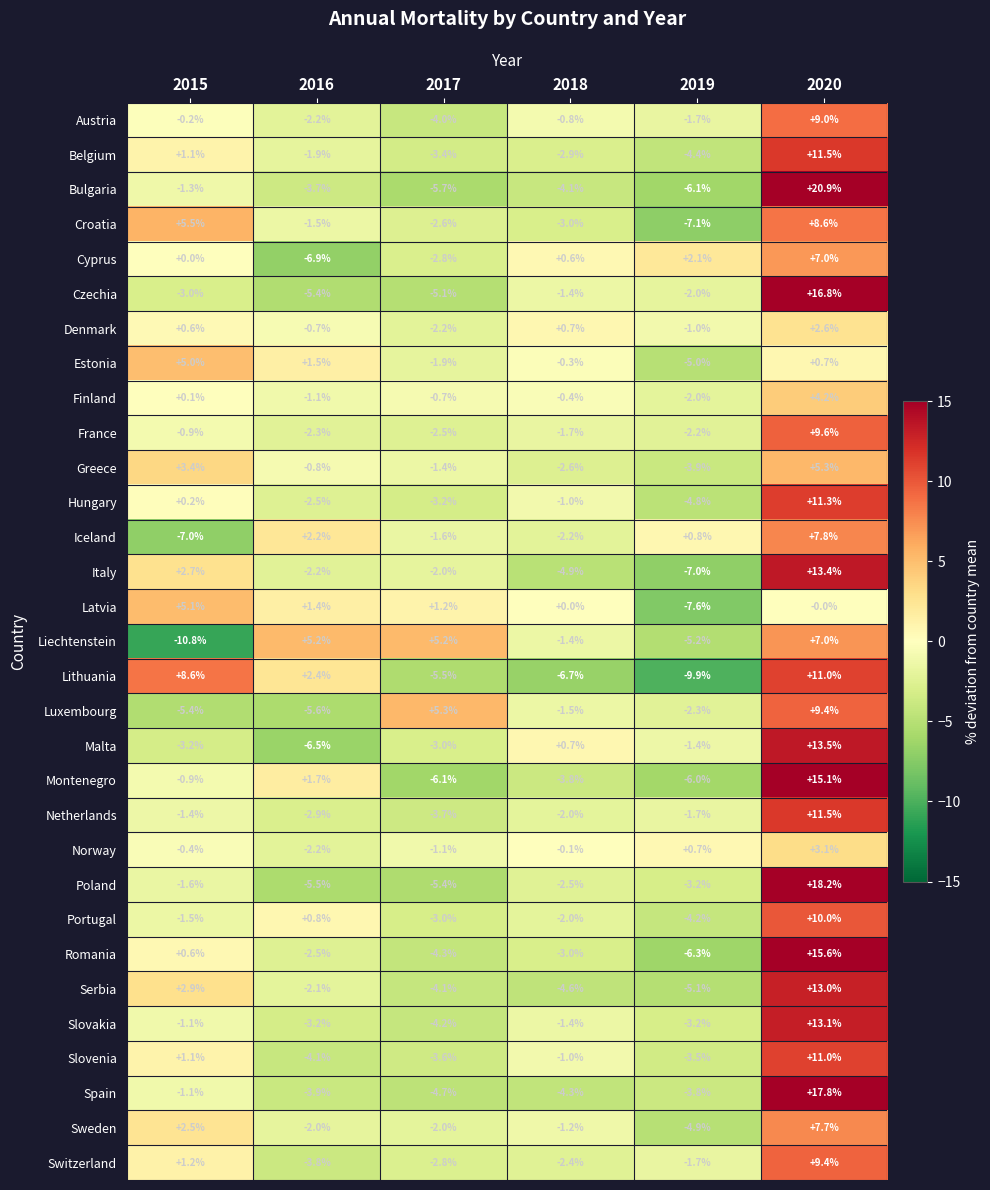

Is it true that Luxembourg equals 14.2 at 2020?

False